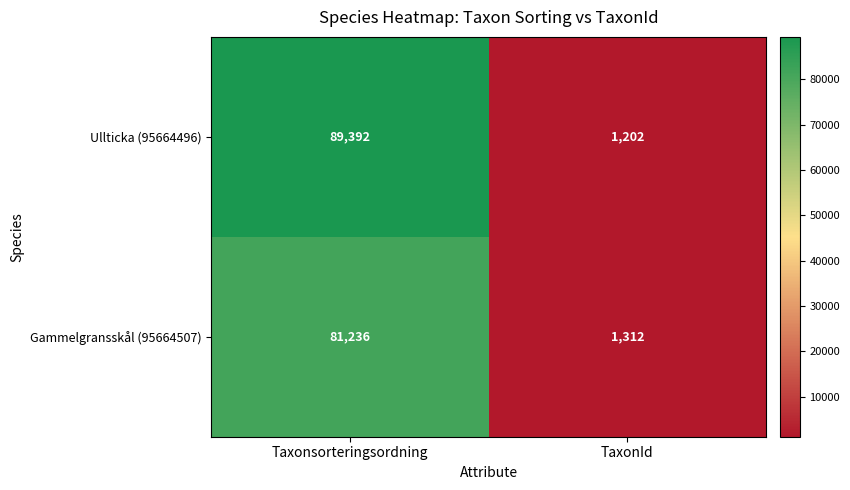

What is the difference between the maximum and minimum values in the Ullticka (95664496) series?

88190